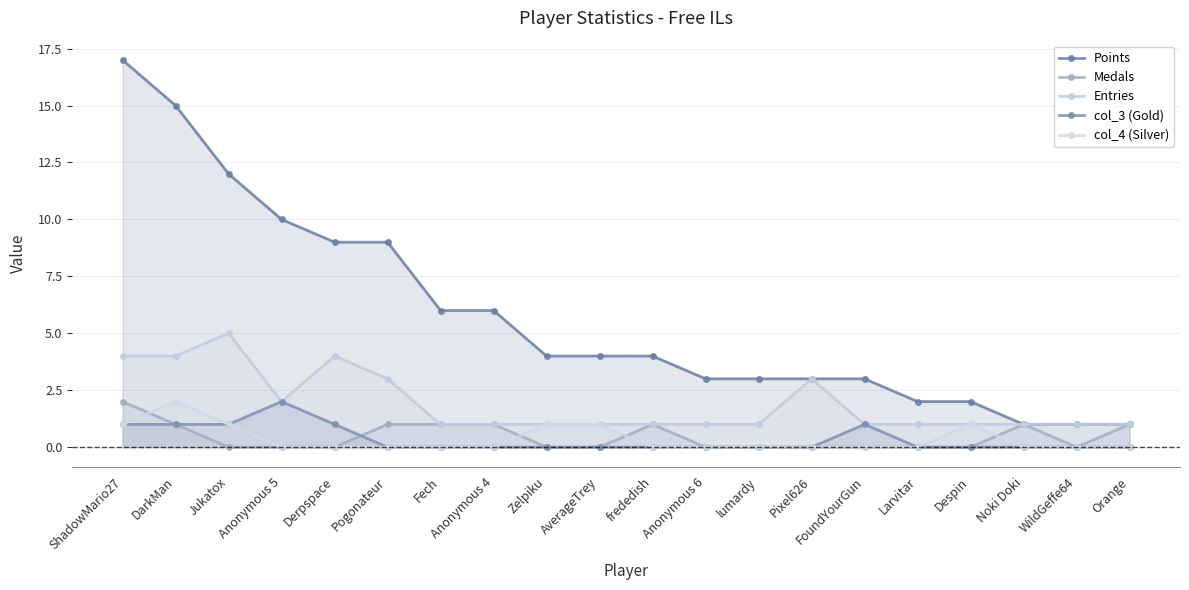

Which has a higher value, Fech or Jukatox?

Jukatox